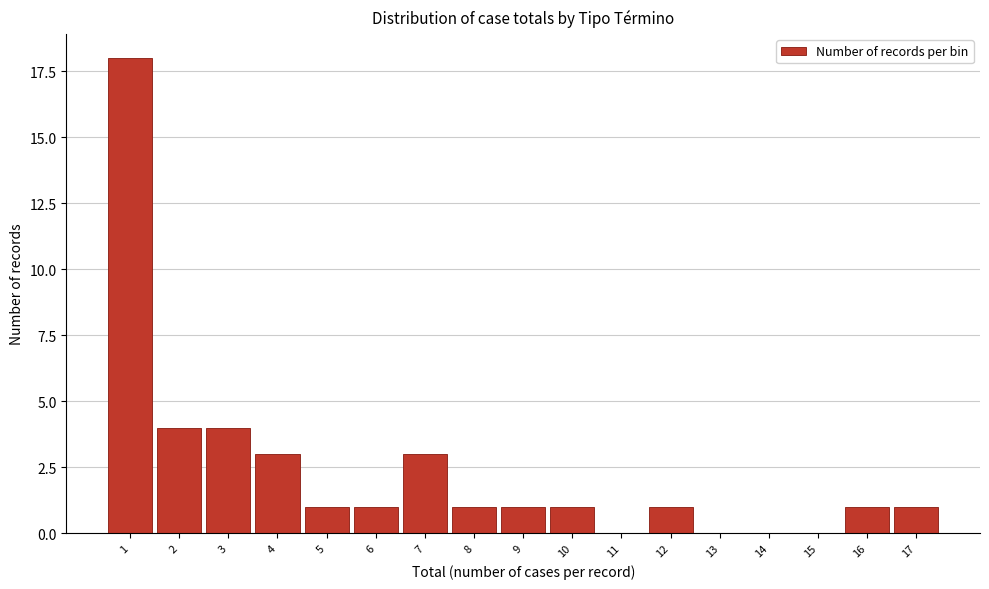

Reading left to right, transcribe all the data shown in this chart.

1=18	2=4	3=4	4=3	5=1	6=1	7=3	8=1	9=1	10=1	11=0	12=1	13=0	14=0	15=0	16=1	17=1